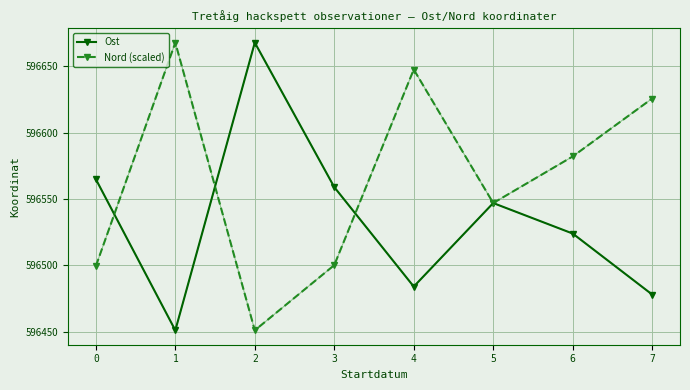

True or false: Ost has more than 1 points higher than both neighbors.

True